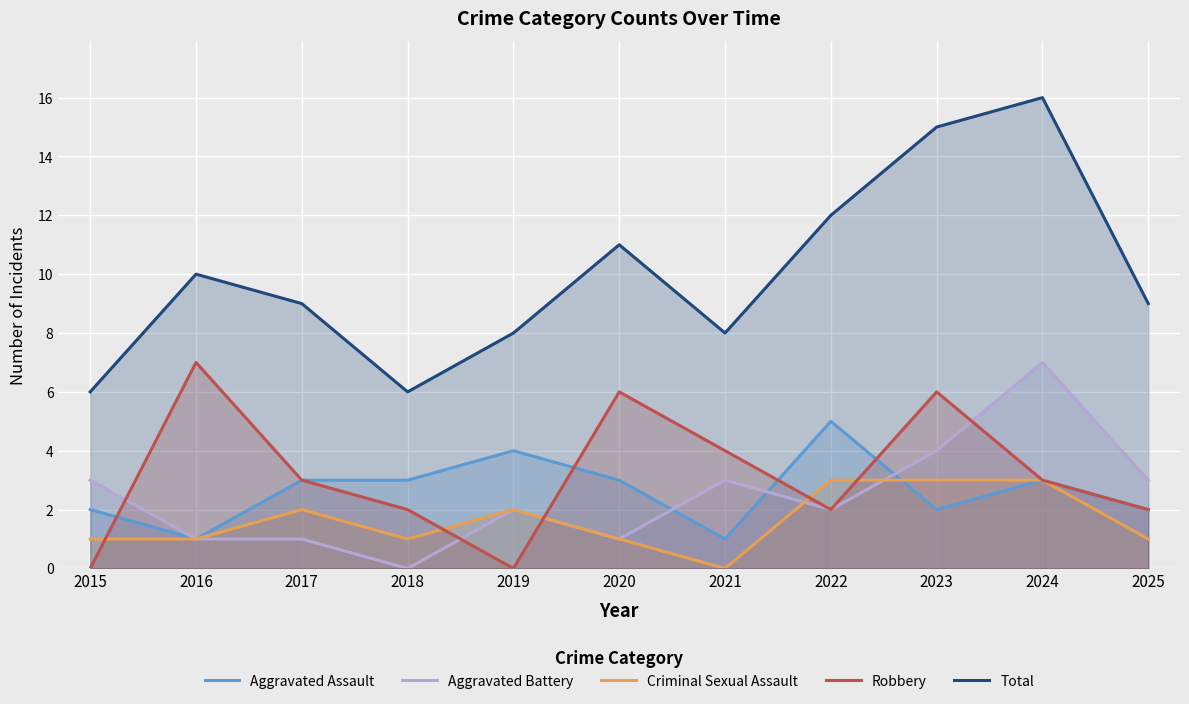

What is the total value across all series at 2025?

17